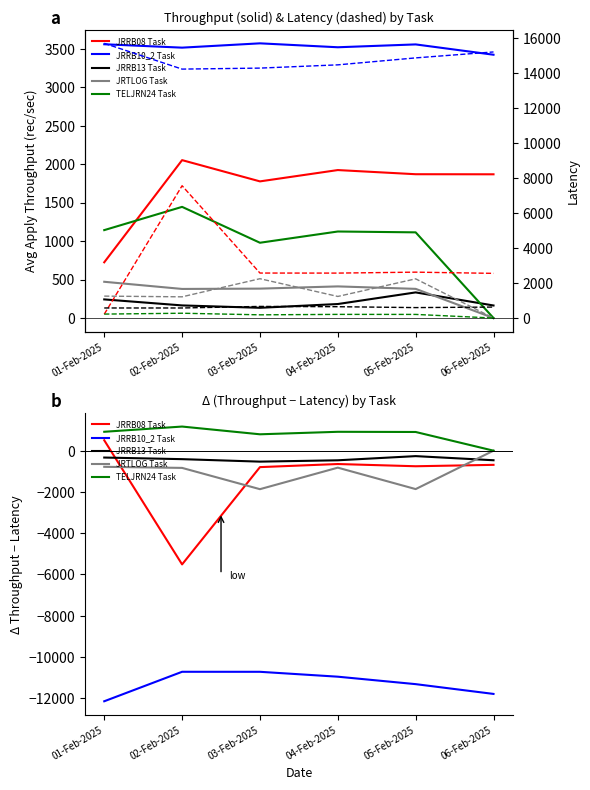

How many intersections are there between JRRB13 Throughput and JRTLOG Throughput?

1